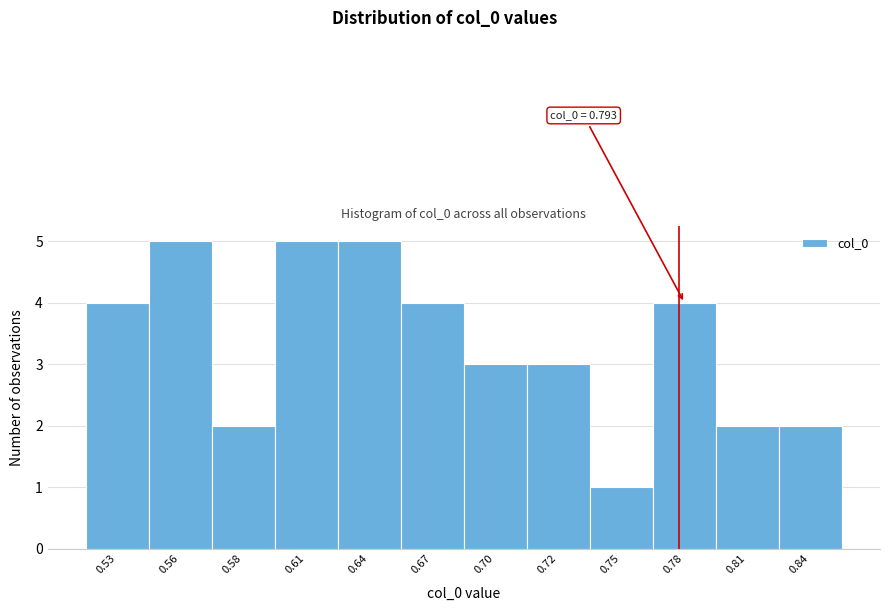

Reading left to right, transcribe all the data shown in this chart.

4	5	2	5	5	4	3	3	1	4	2	2